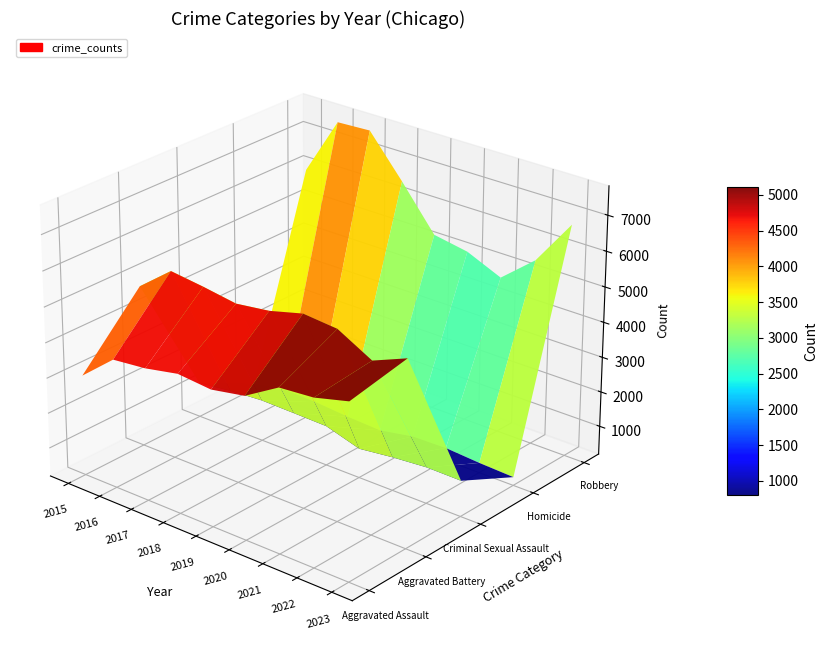

What value does the Aggravated Battery series have at 2023, to the nearest 50?

5450